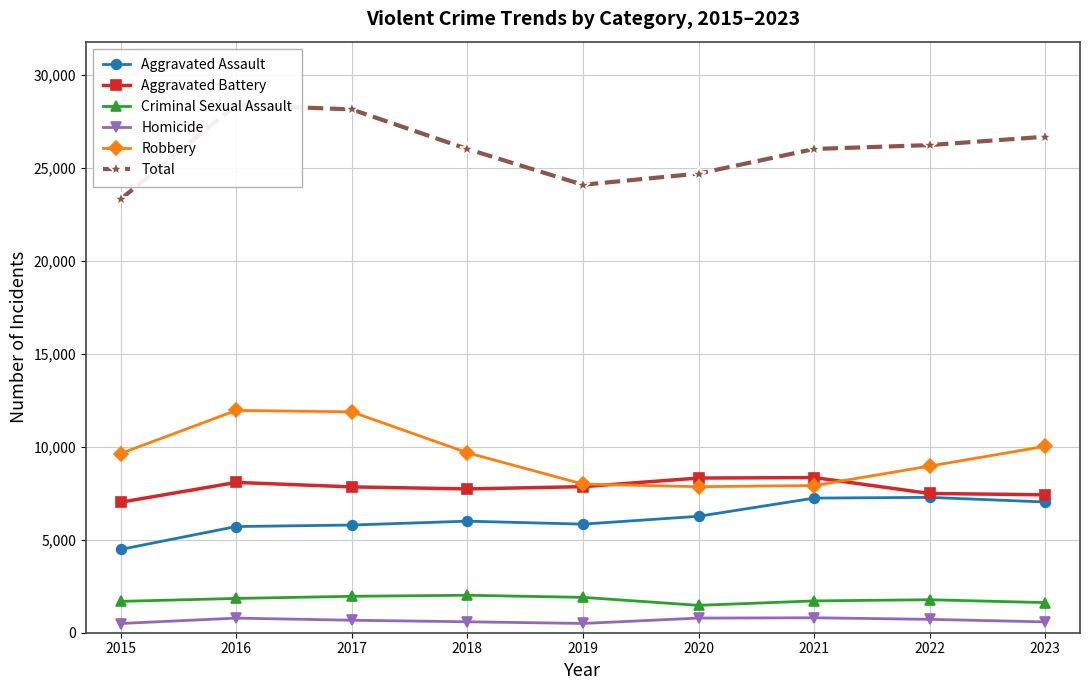

Which series has the largest total across all categories?

Total